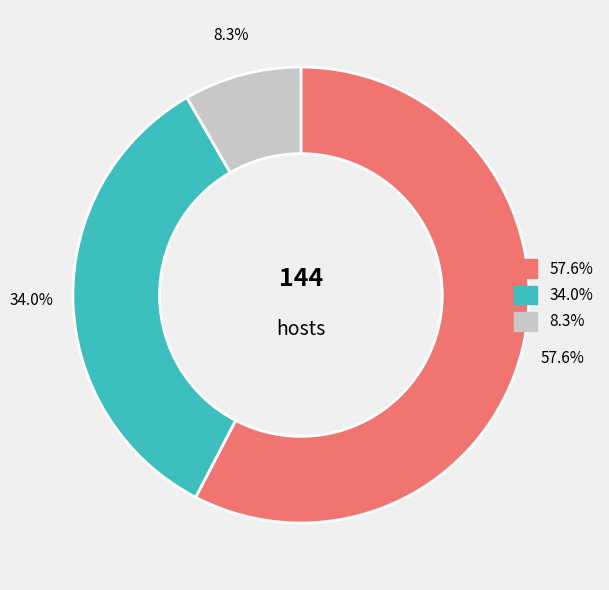

Rank the categories by value from lowest to highest.

8.3%, 34.0%, 57.6%